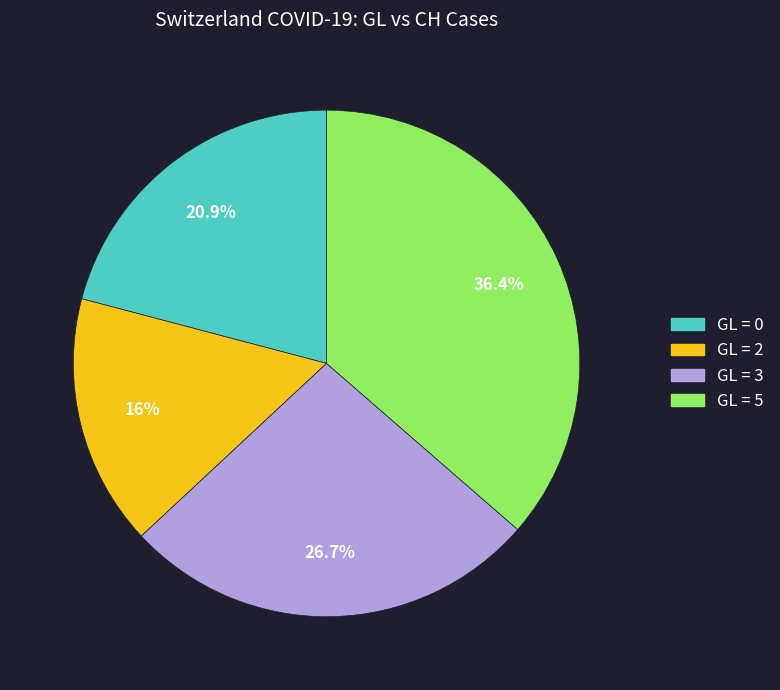

Is there any slice that represents more than half of the pie?

No